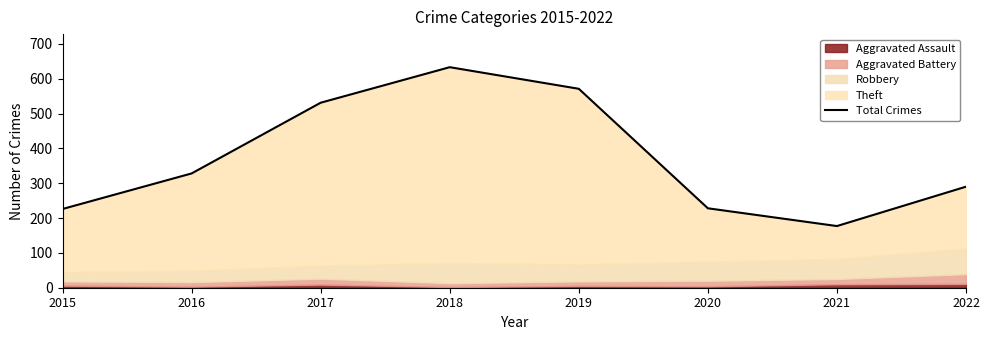

Reading left to right, what are all the values shown in this chart?

2015=226	2016=328	2017=531	2018=633	2019=571	2020=228	2021=177	2022=290